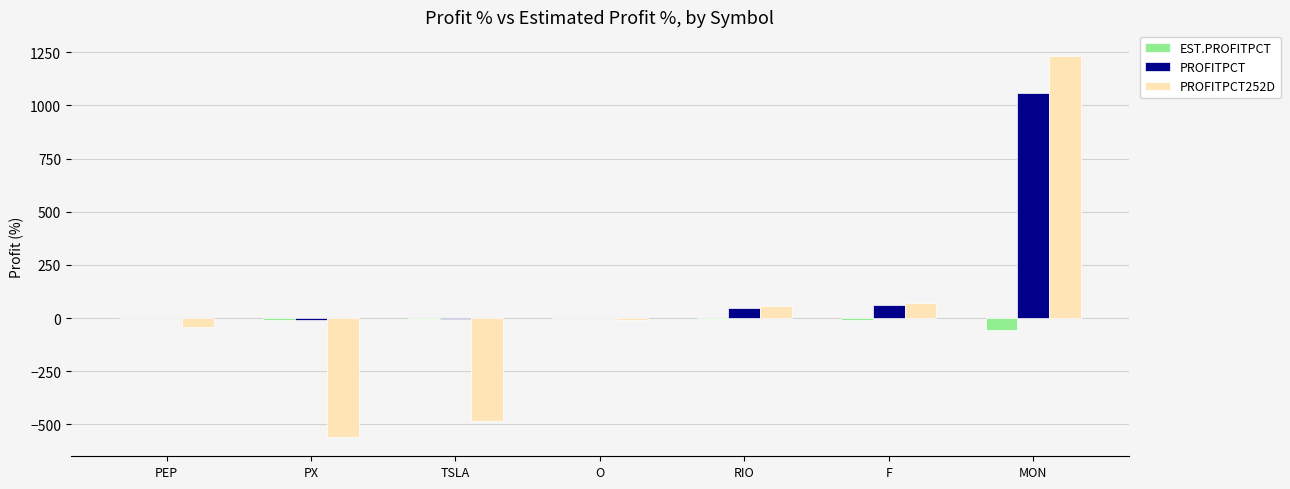

How many categories are shown in the chart?

7